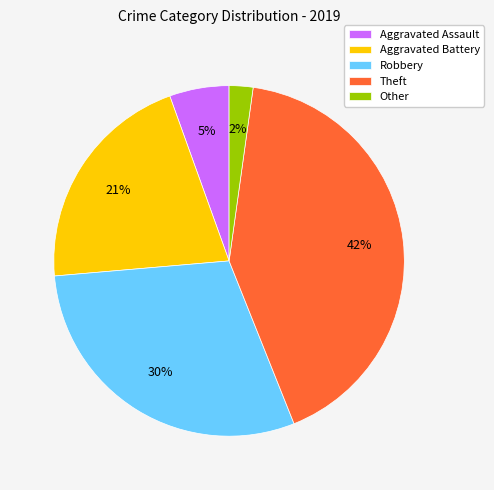

What is the ratio of the value at Theft to the value at Aggravated Battery?

2.0